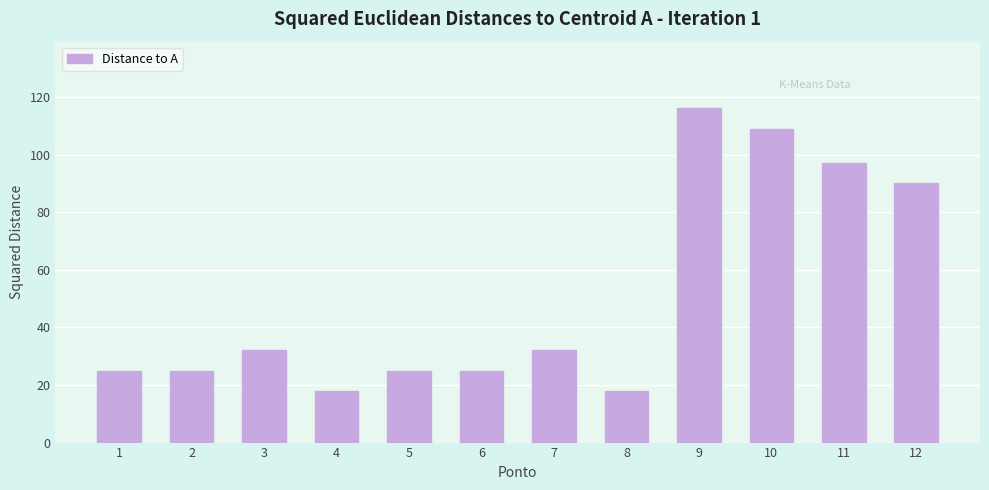

What is the greatest value displayed?

116